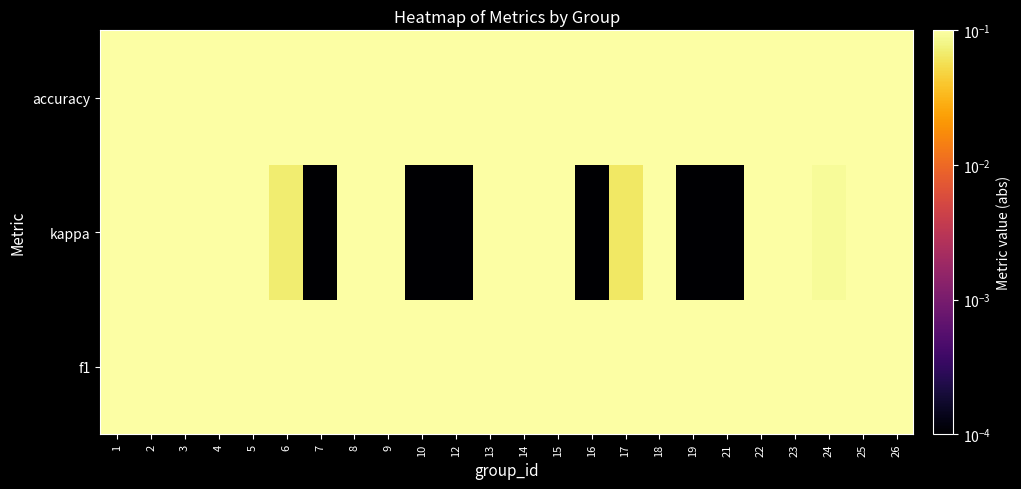

Which series has the largest range (max minus min)?

kappa